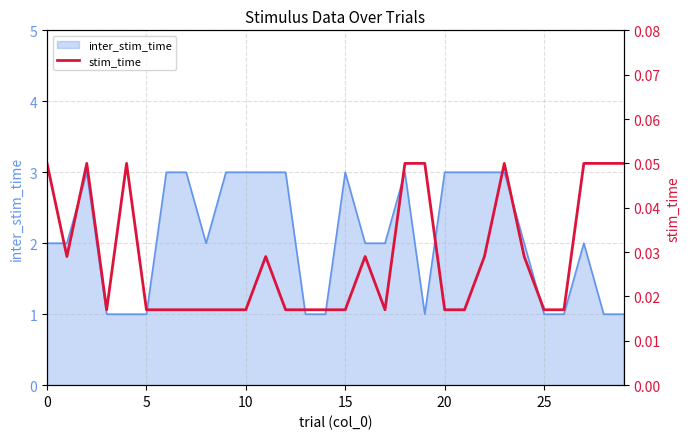

What is the label of the 17th point from the left?

16